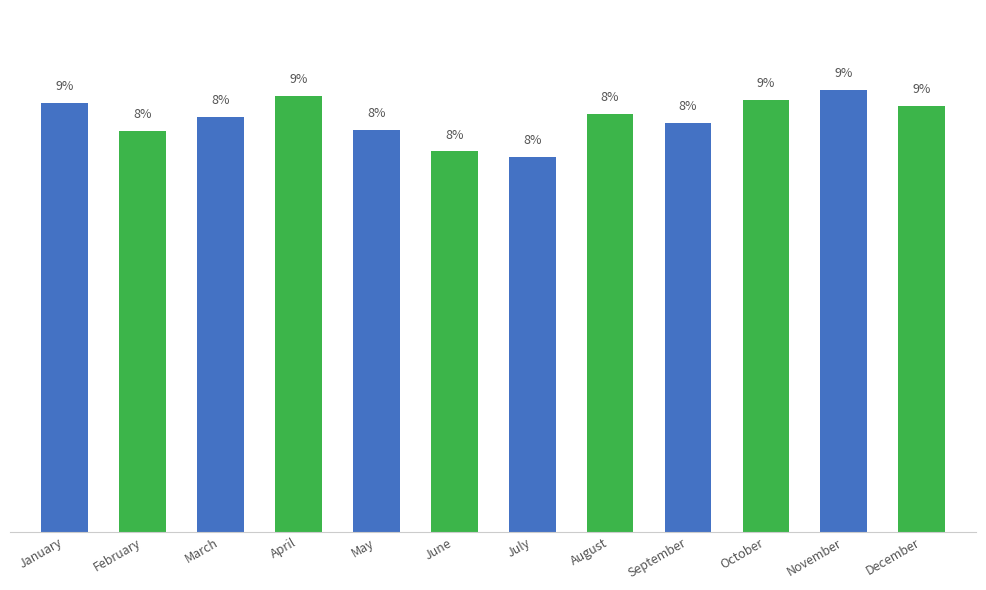

Does the chart contain any negative values?

No